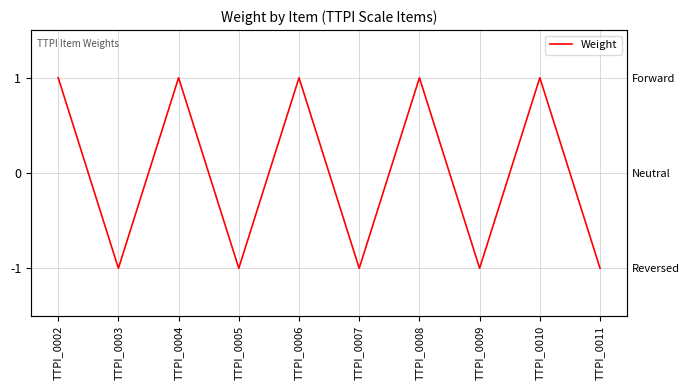

How many values are above zero?

5